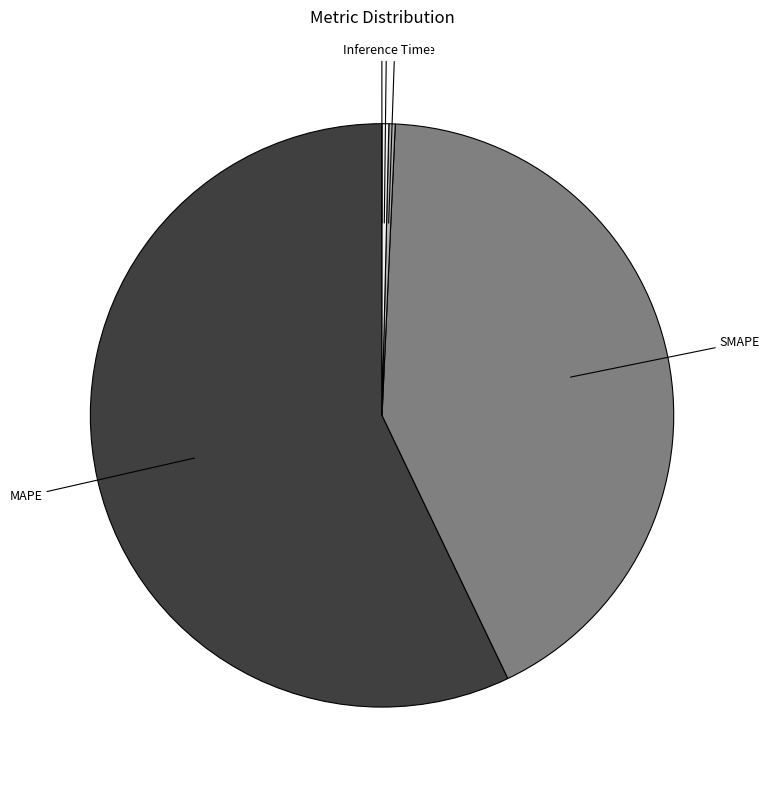

Is there a majority slice in this chart?

Yes